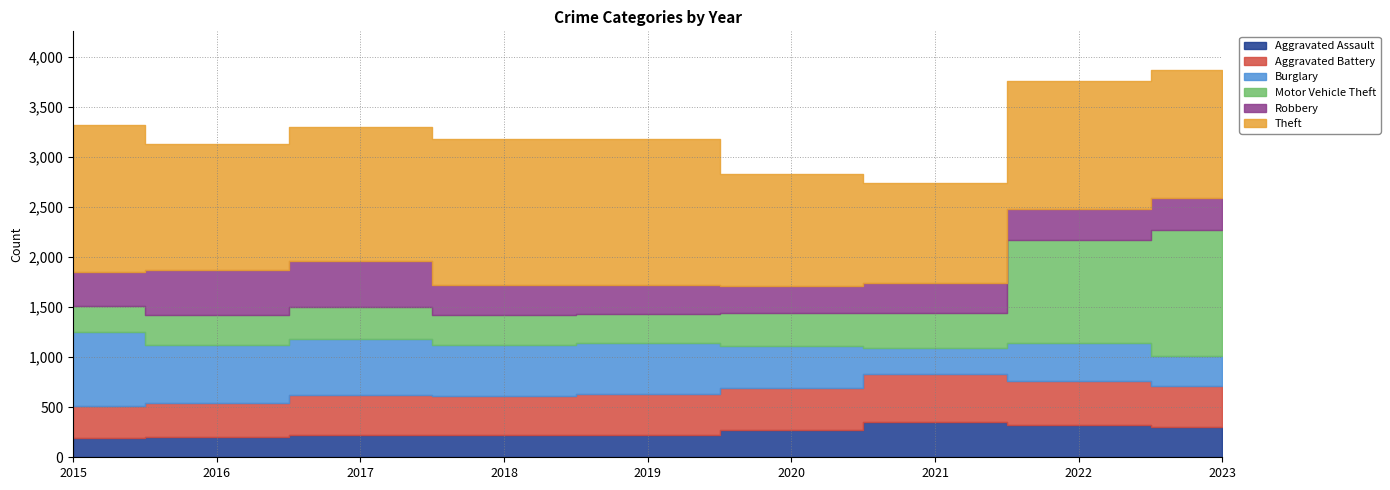

Which series has the widest spread of values?

Motor Vehicle Theft